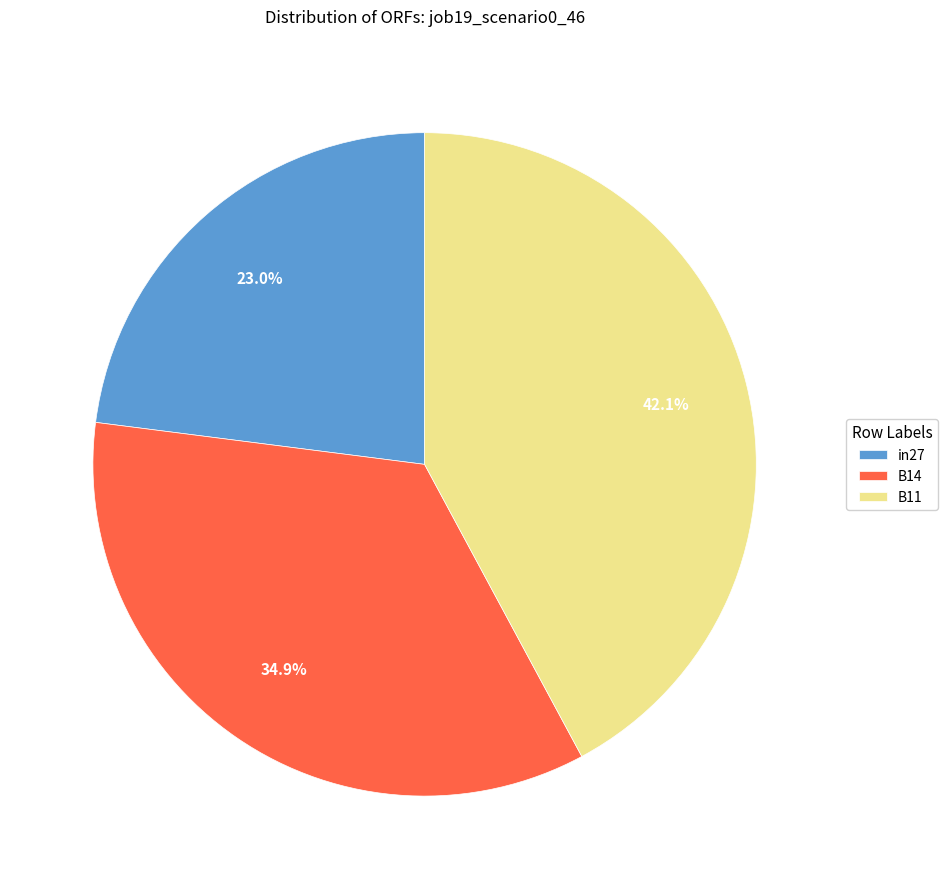

To the nearest percent, what is the difference between the largest and smallest slice percentages?

19%